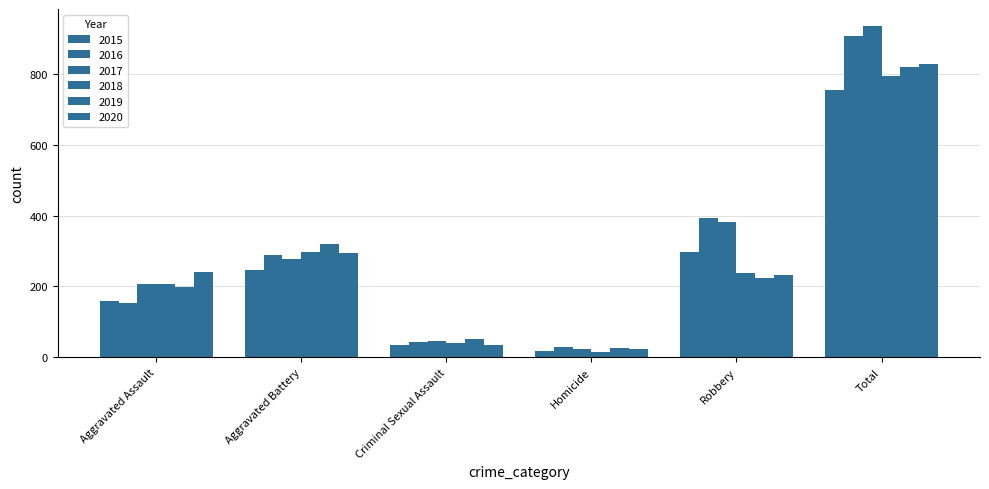

How many data points does each series have?

6